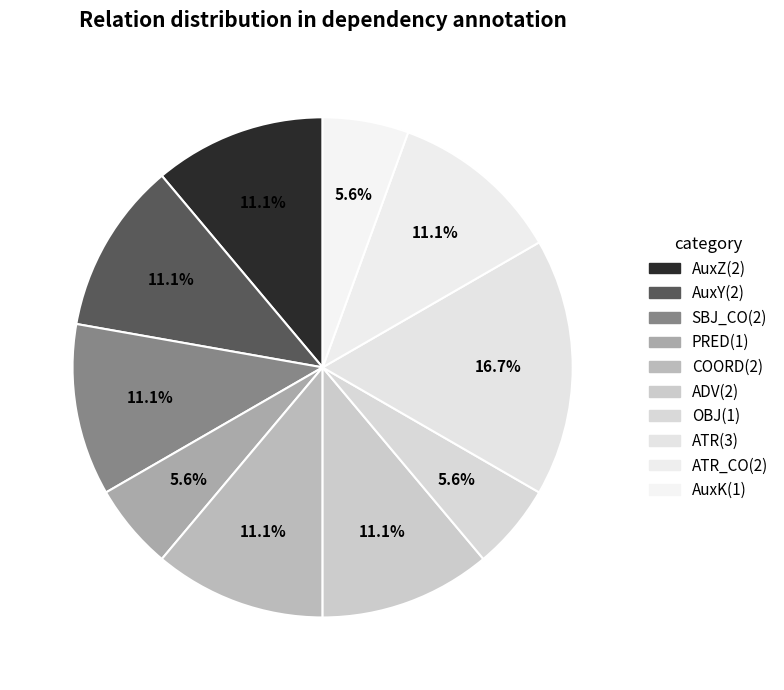

Is there a majority slice in this chart?

No